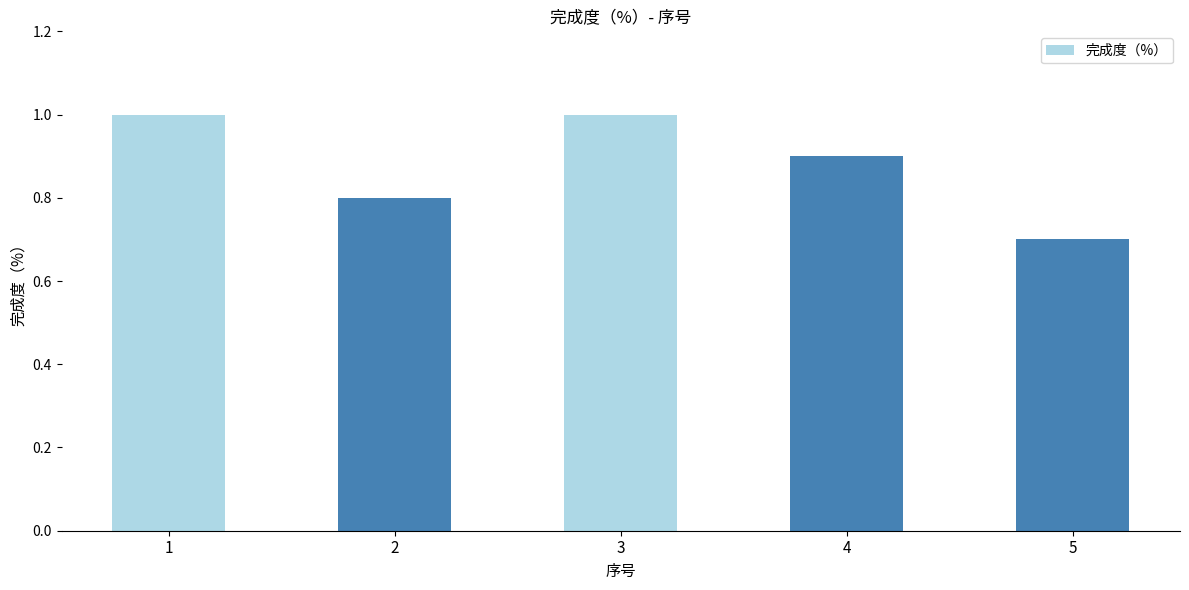

What is the difference between the values at 3 and 2?

0.2